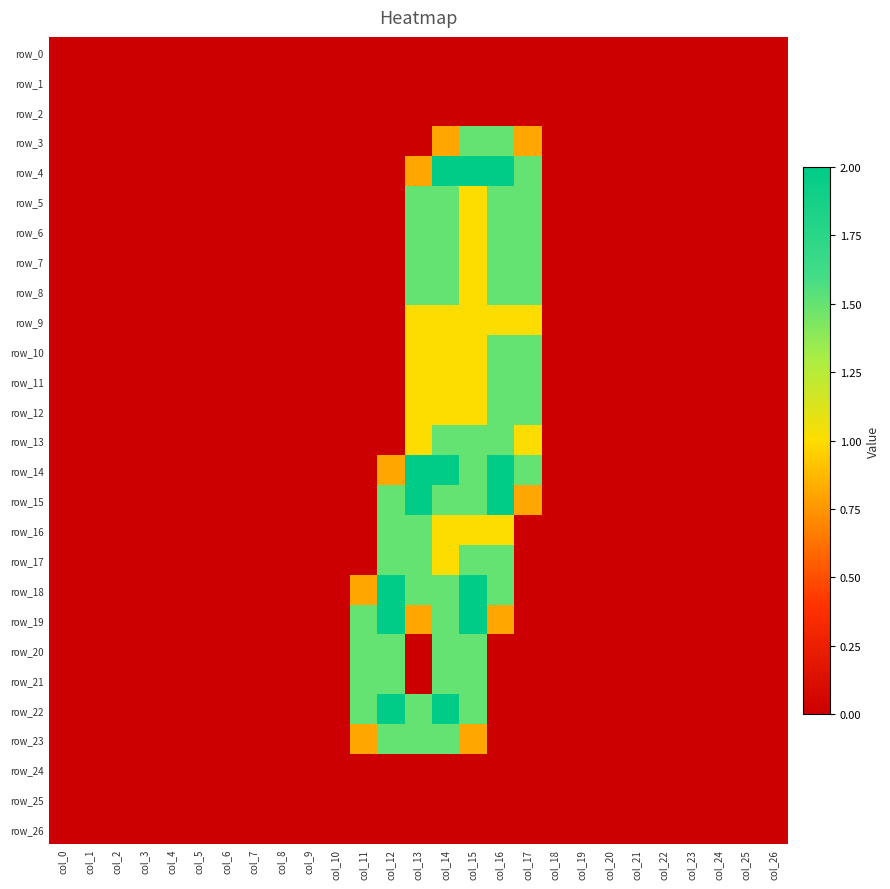

What is the spread (max minus min) of values at col_11?

1.5